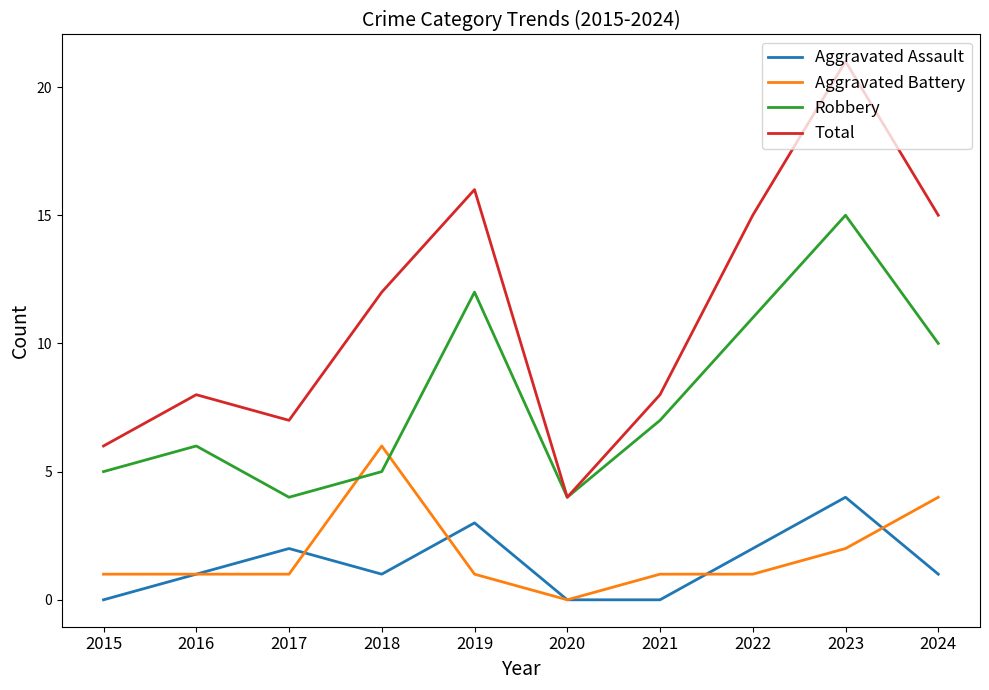

What is the sum of all Total values?

112